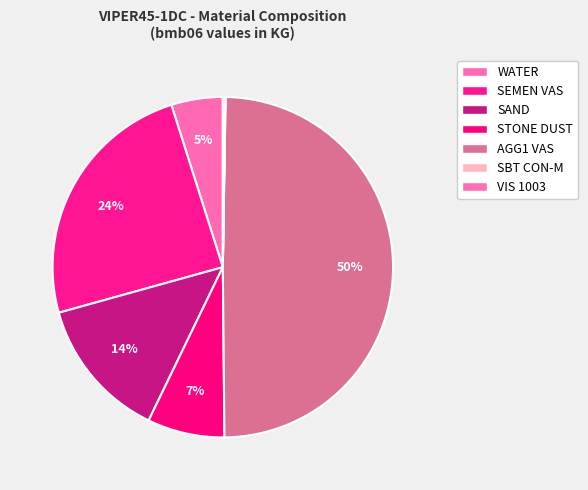

What is the ratio of the value at STONE DUST to the value at VIS 1003?

32.7